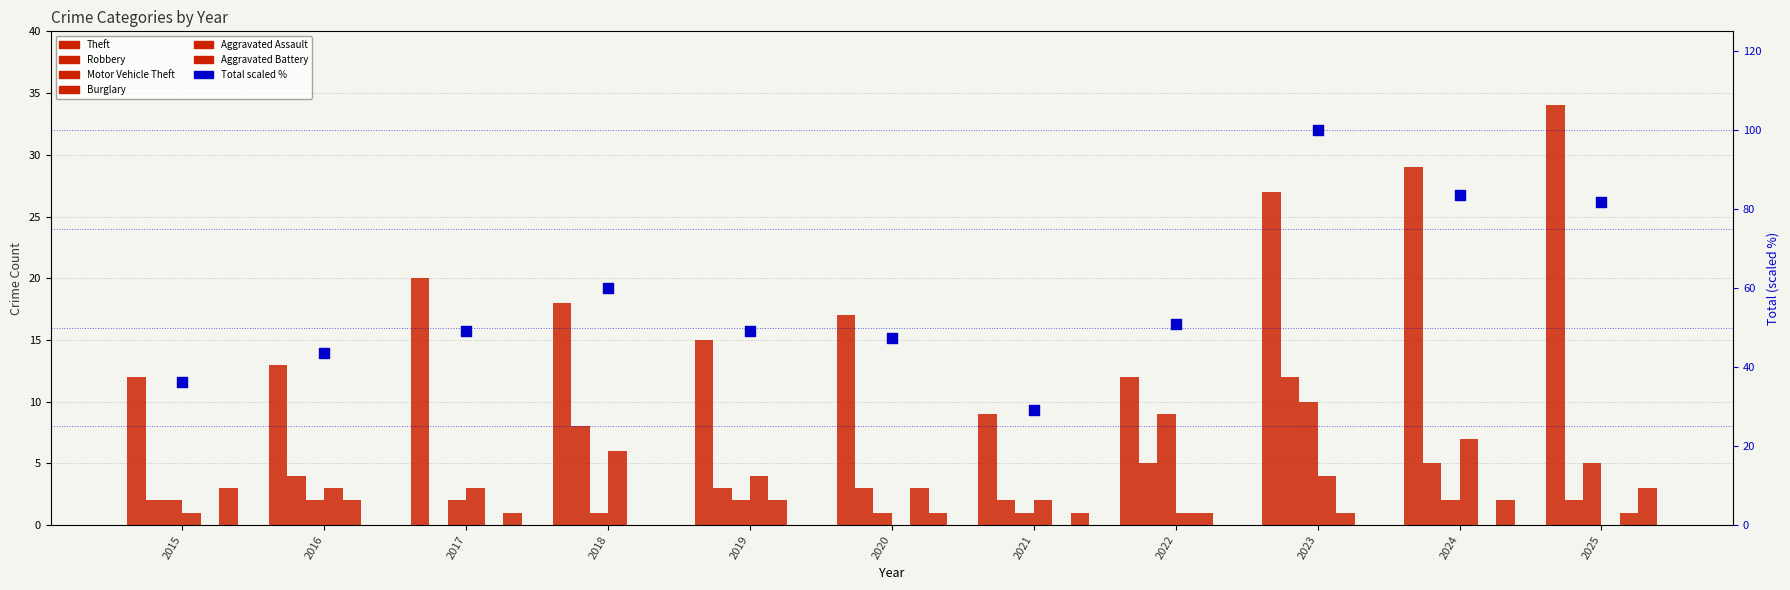

Which series has the widest spread of Y values?

Theft